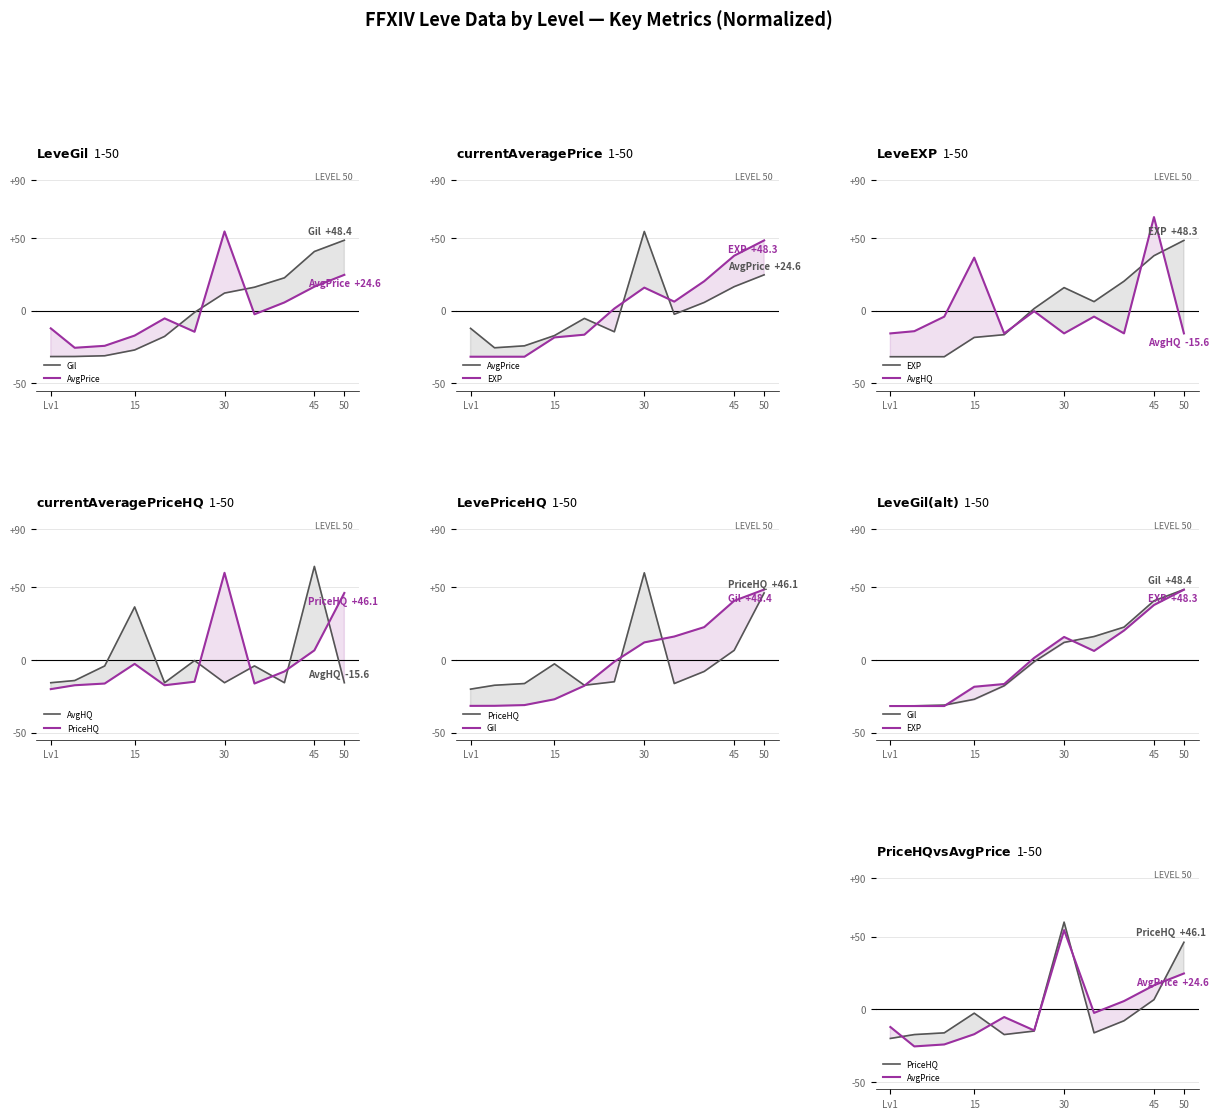

What is the maximum value for AvgHQ?

64.4